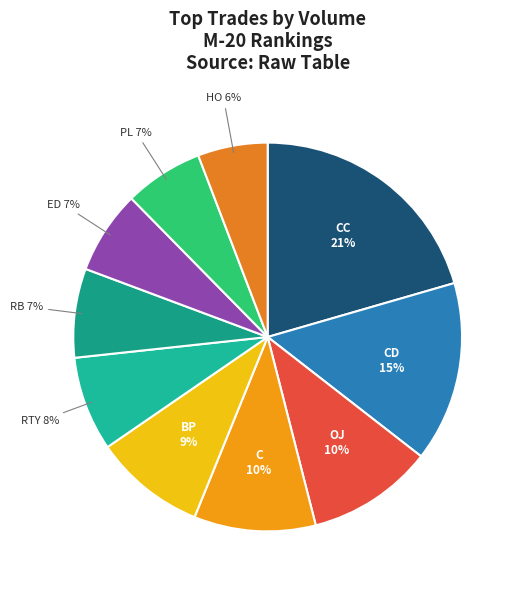

What is the ratio of the value at ED to the value at CD?

0.5